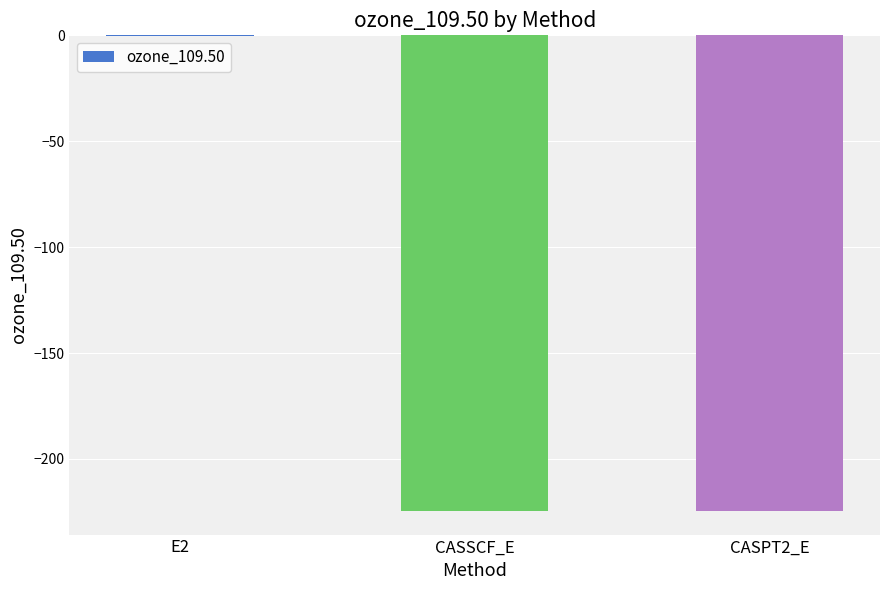

Which category has the highest value across all series?

E2